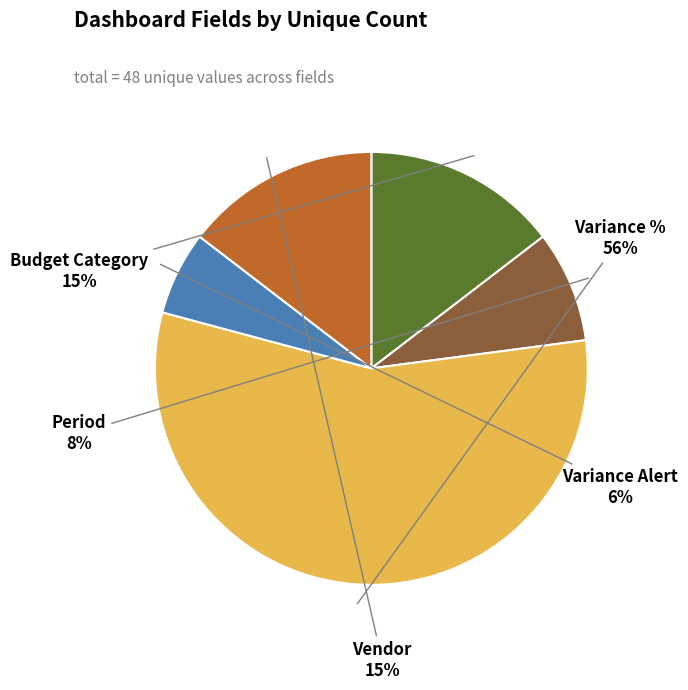

To the nearest percent, what is the average slice percentage?

20%